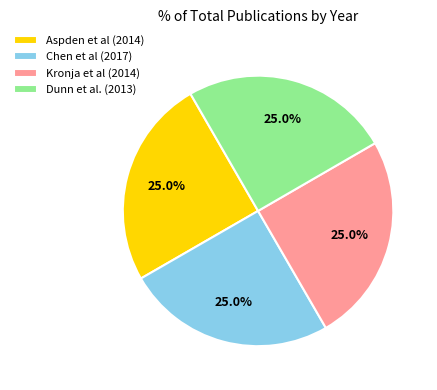

What is the total percentage of Kronja et al (2014) and Chen et al (2017)?

50.0%